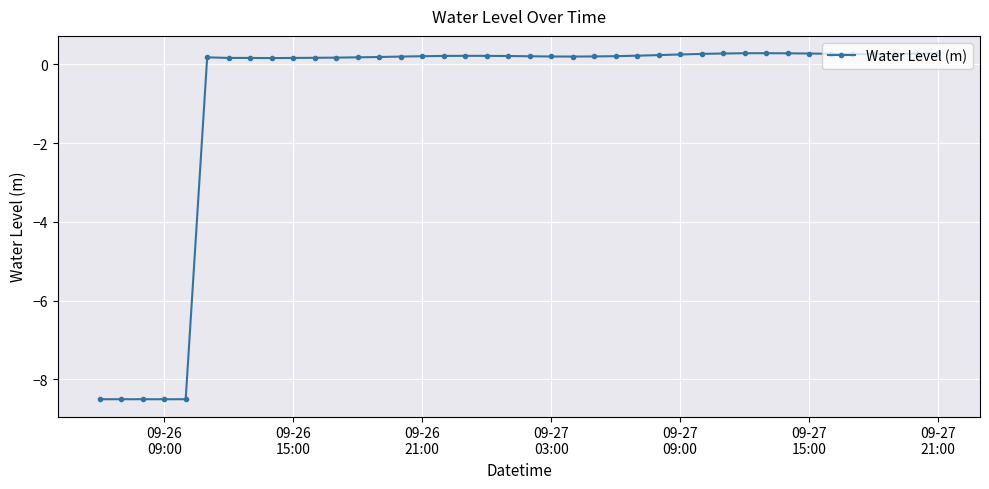

What is the greatest value displayed?

0.3